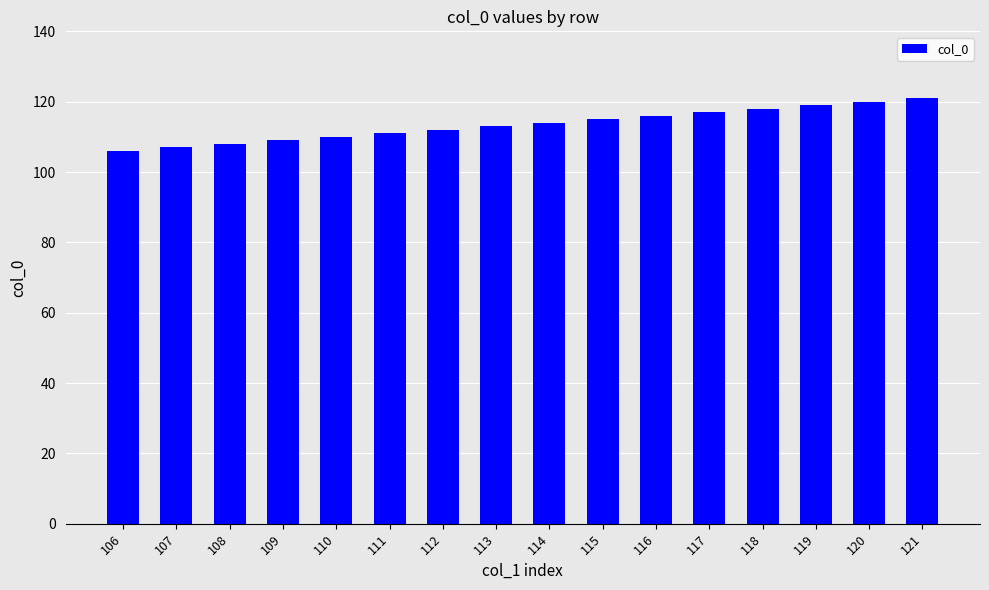

What is the change in value from 110 to 118?

+8